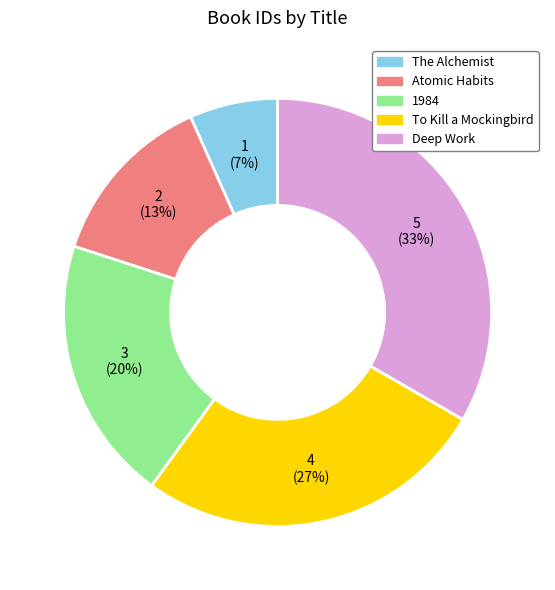

Is it true that Atomic Habits is 13% of the pie?

True